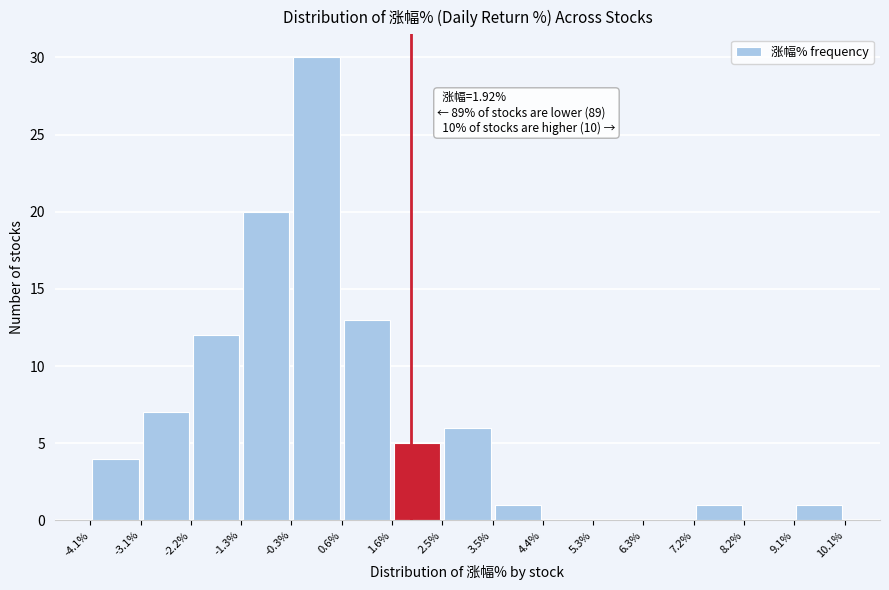

Which range on the x-axis has the tallest bar?

-0.3% to 0.6%